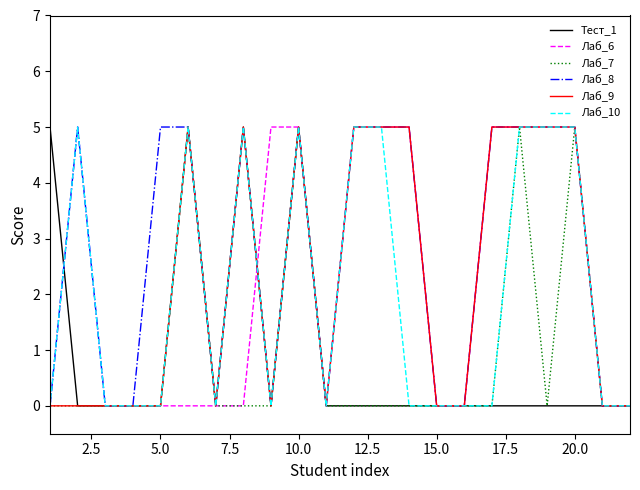

Reading left to right, list all the values displayed in this chart.

Тест_1: 5	0	0	0	0	5	0	5	0	5	0	0	0	0	0	0	0	0	0	0	0	0
Лаб_6: 0	5	0	0	0	0	0	0	5	5	0	5	5	5	0	0	5	5	5	5	0	0
Лаб_7: 0	0	0	0	0	5	0	0	0	5	0	0	0	0	0	0	0	5	0	5	0	0
Лаб_8: 0	5	0	0	5	5	0	5	0	5	0	5	5	5	0	0	5	5	5	5	0	0
Лаб_9: 0	0	0	0	0	5	0	5	0	5	0	5	5	5	0	0	5	5	5	5	0	0
Лаб_10: 0	5	0	0	0	5	0	5	0	5	0	5	5	0	0	0	0	5	5	5	0	0